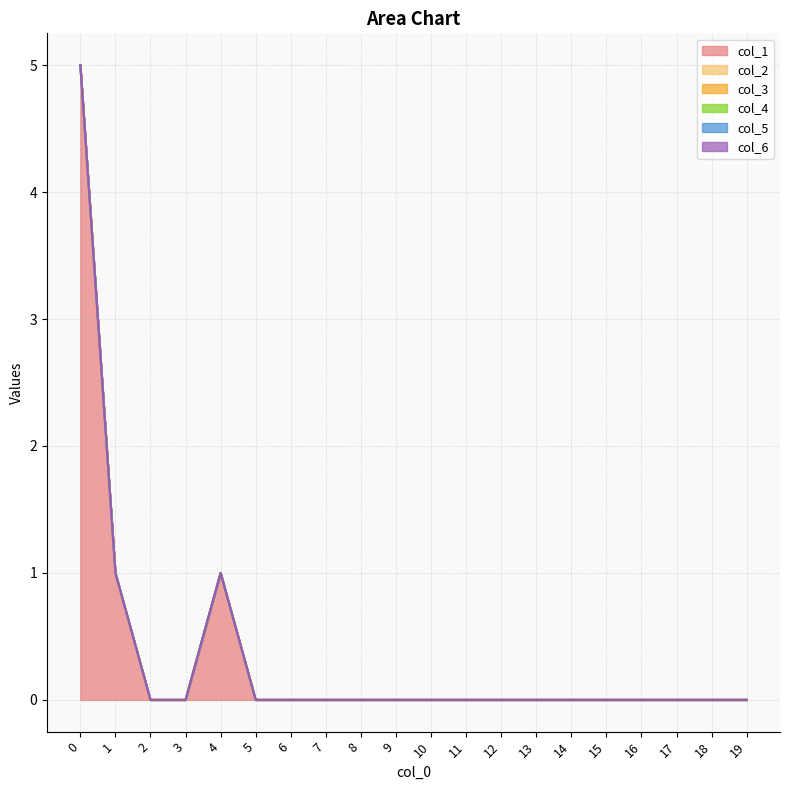

At how many categories does at least one series exceed 0?

3